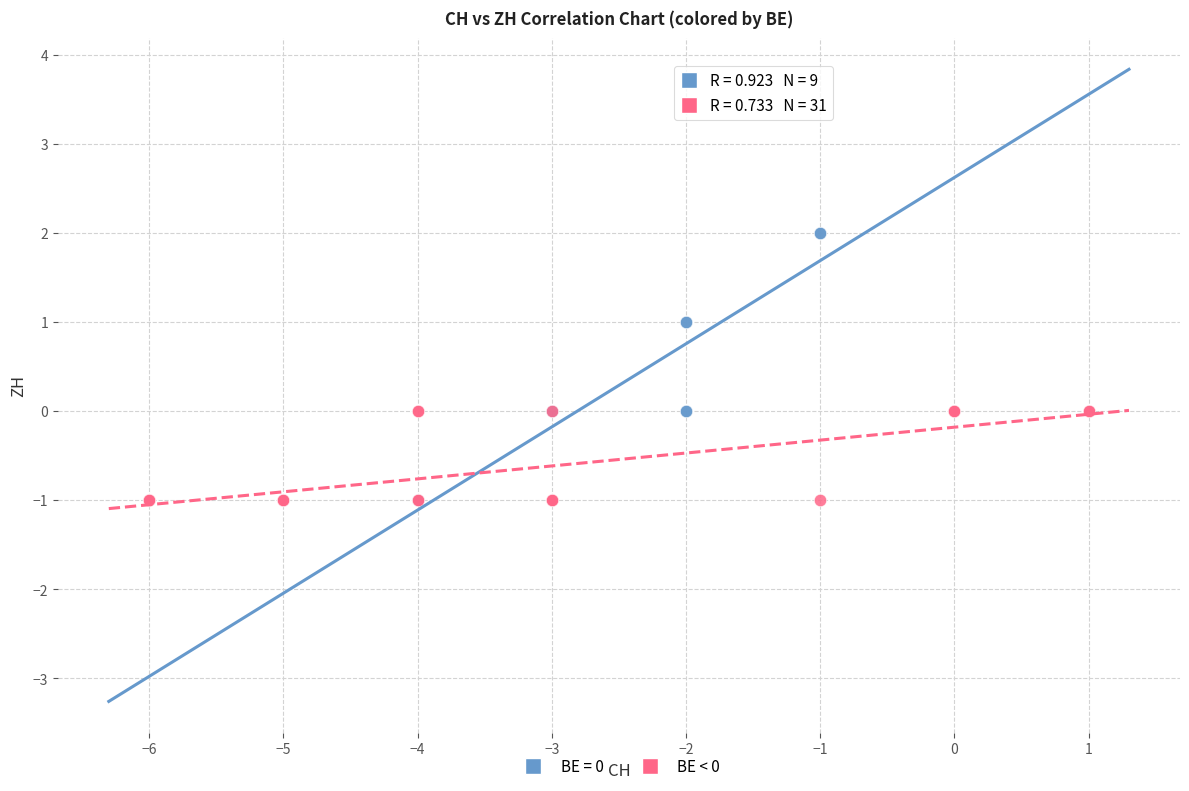

Which series reaches the maximum Y coordinate?

BE = 0